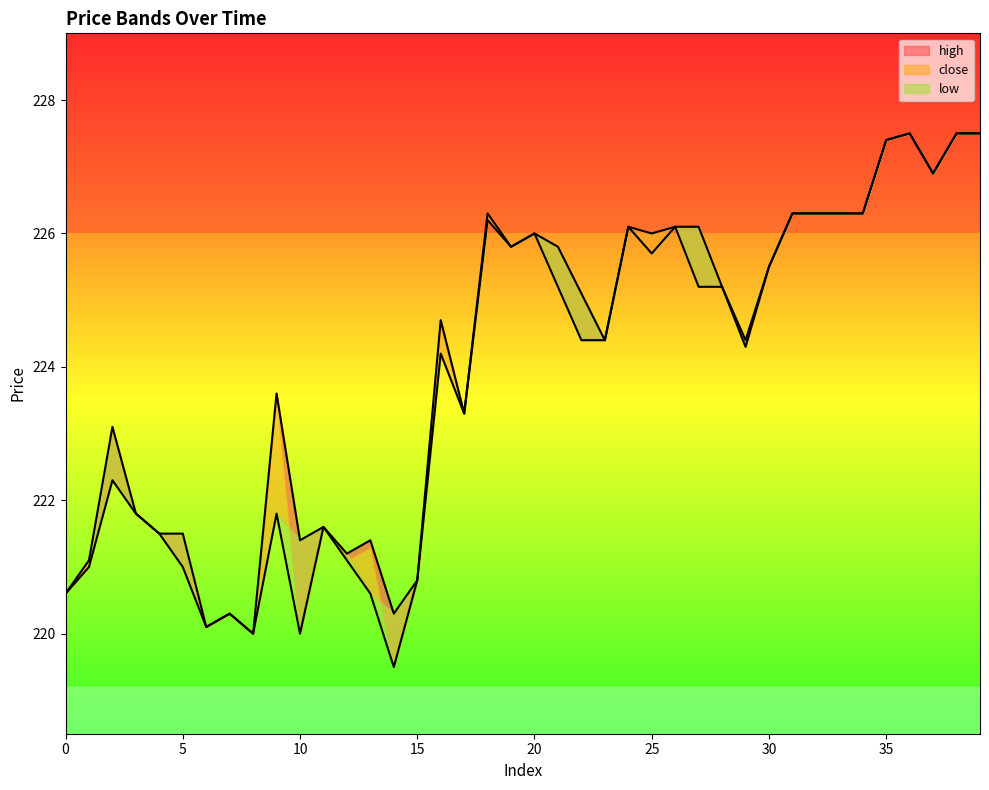

Reading left to right, what are all the values shown in this chart?

high: 0=220.6	1=221.1	2=223.1	3=221.8	4=221.5	5=221.5	6=220.1	7=220.3	8=220.0	9=223.6	10=221.4	11=221.6	12=221.2	13=221.4	14=220.3	15=220.8	16=224.7	17=223.3	18=226.3	19=225.8	20=226.0	21=225.8	22=225.1	23=224.4	24=226.1	25=226.0	26=226.1	27=226.1	28=225.2	29=224.4	30=225.5	31=226.3	32=226.3	33=226.3	34=226.3	35=227.4	36=227.5	37=226.9	38=227.5	39=227.5
close: 0=220.6	1=221.0	2=222.3	3=221.8	4=221.5	5=221.0	6=220.1	7=220.3	8=220.0	9=221.8	10=220.0	11=221.6	12=221.1	13=220.6	14=219.5	15=220.8	16=224.2	17=223.3	18=226.2	19=225.8	20=226.0	21=225.2	22=224.4	23=224.4	24=226.1	25=225.7	26=226.1	27=225.2	28=225.2	29=224.3	30=225.5	31=226.3	32=226.3	33=226.3	34=226.3	35=227.4	36=227.5	37=226.9	38=227.5	39=227.5